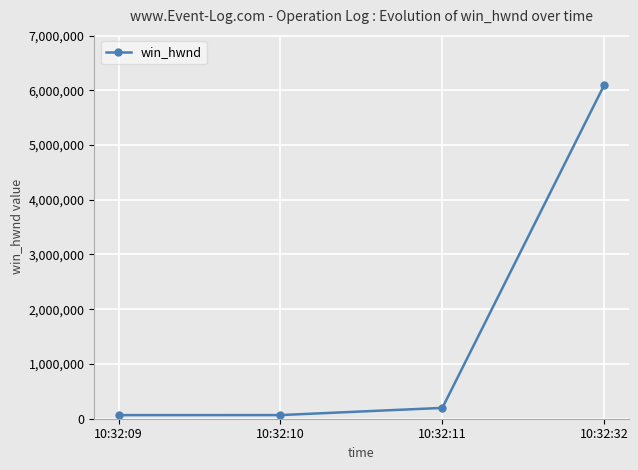

What is the greatest value displayed?

6097154